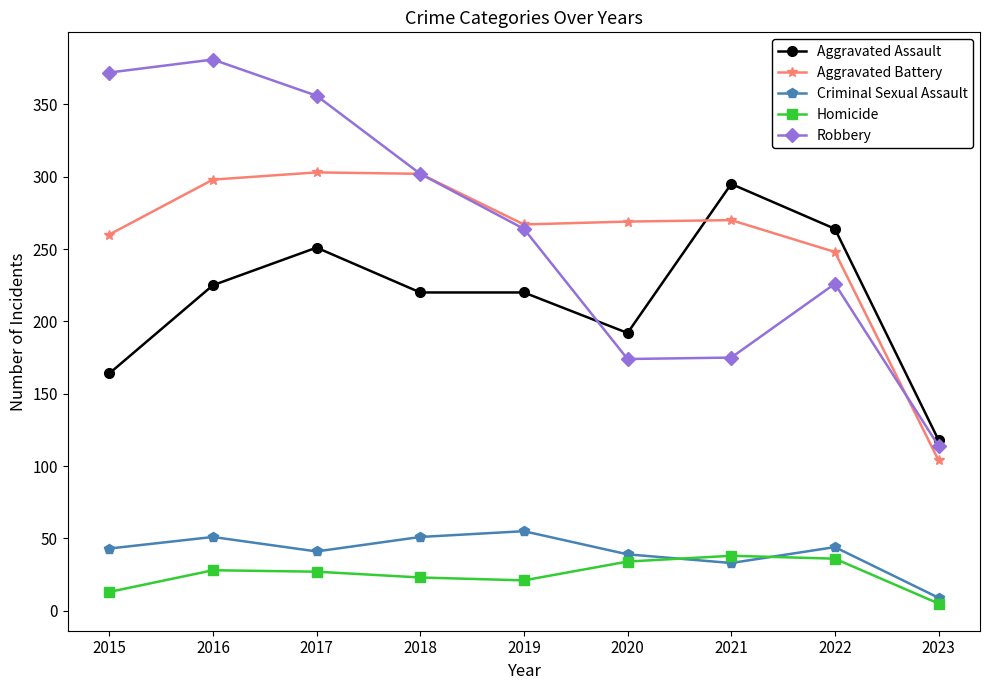

True or false: Criminal Sexual Assault has a value of 88 at 2018.

False